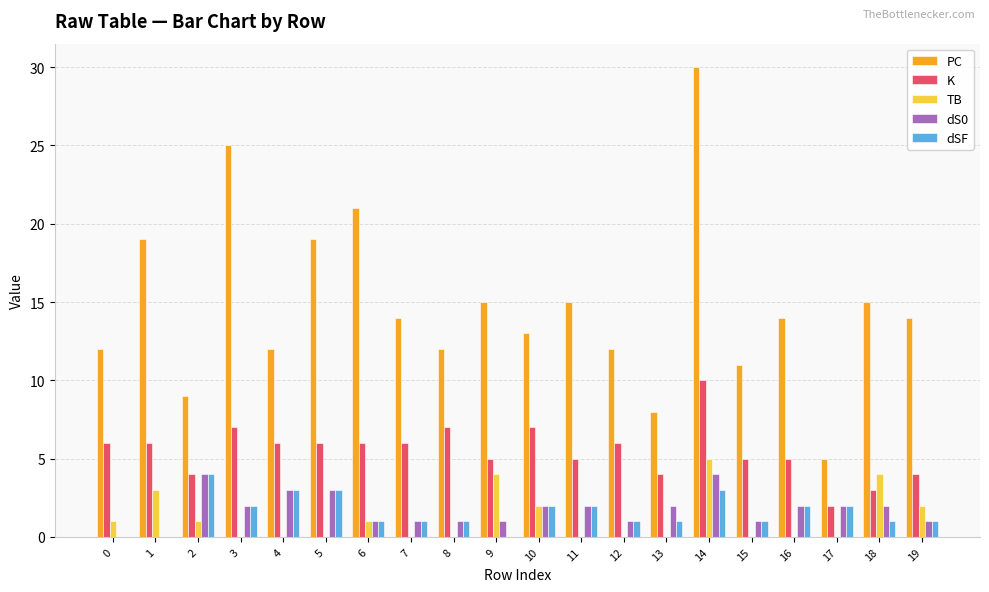

Does the chart contain stacked bars?

No